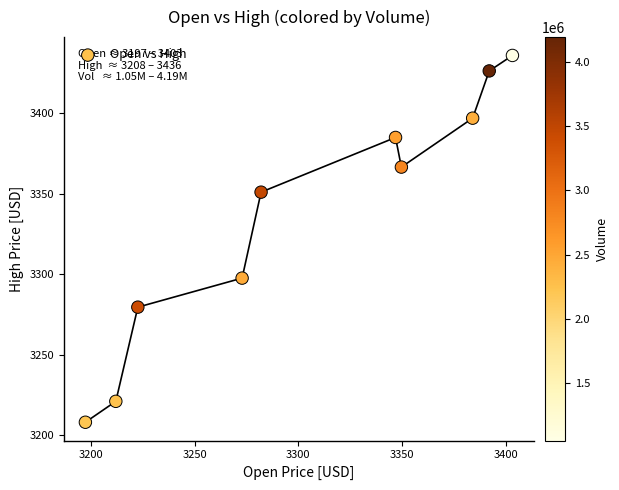

What Y value in the scatter plot is closest to 3321?

3297.6